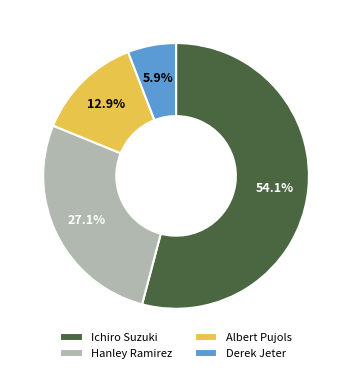

The Hanley Ramirez slice represents 27% of the pie. True or false?

True